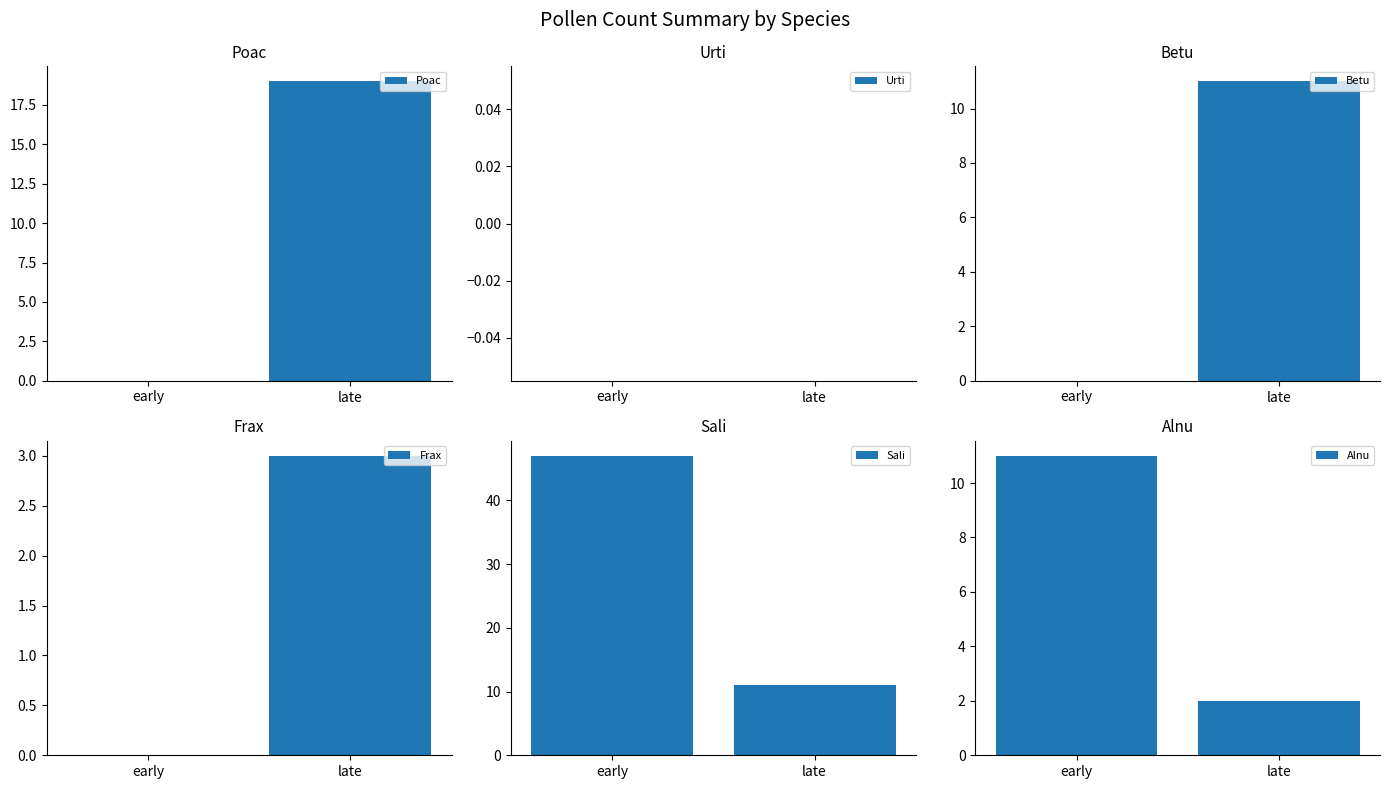

Rank the categories by Alnu value from highest to lowest.

early, late